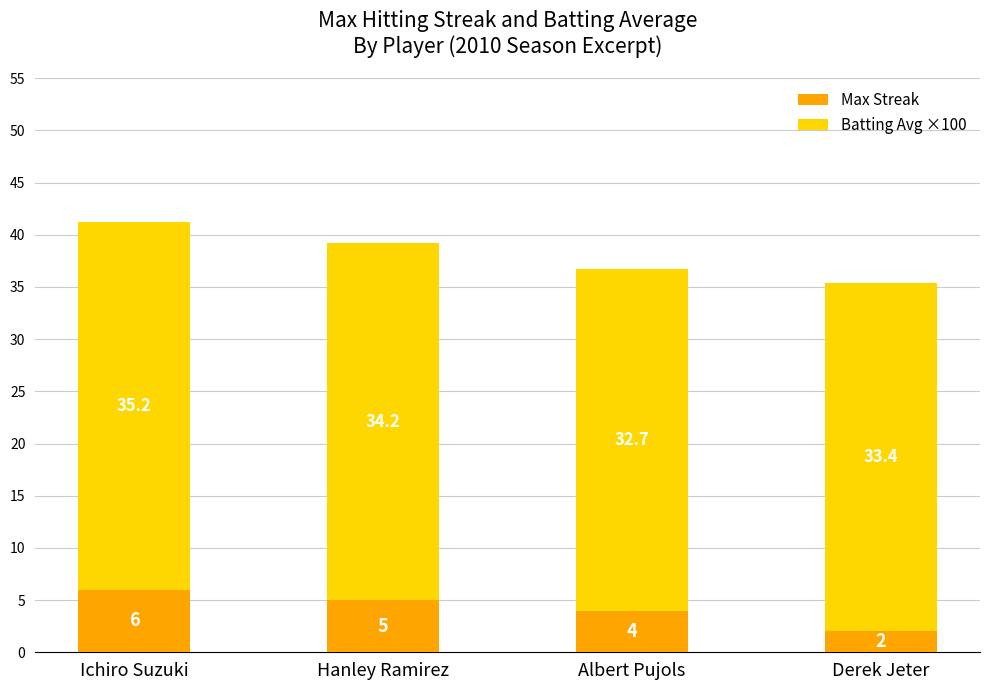

Which category has the lowest value in the Max Streak series?

Derek Jeter